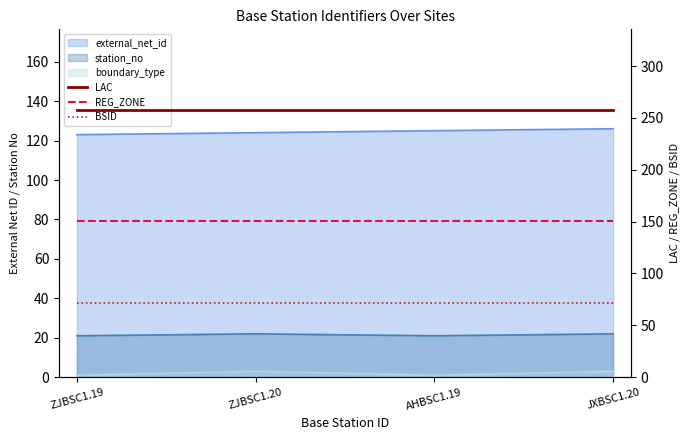

Is it true that BSID equals 72 at ZJBSC1.19?

True